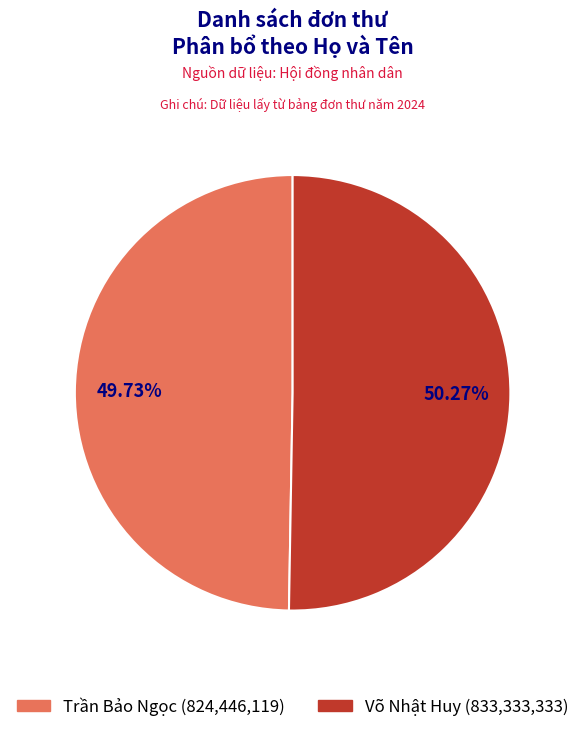

Count the number of slices in the pie.

2